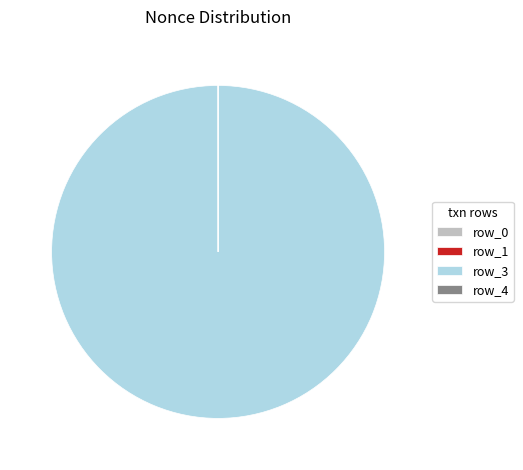

Is there a majority slice in this chart?

Yes